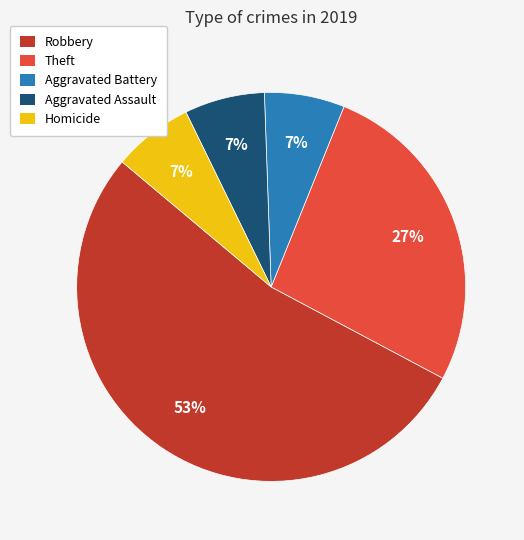

Is there any slice that represents more than half of the pie?

Yes